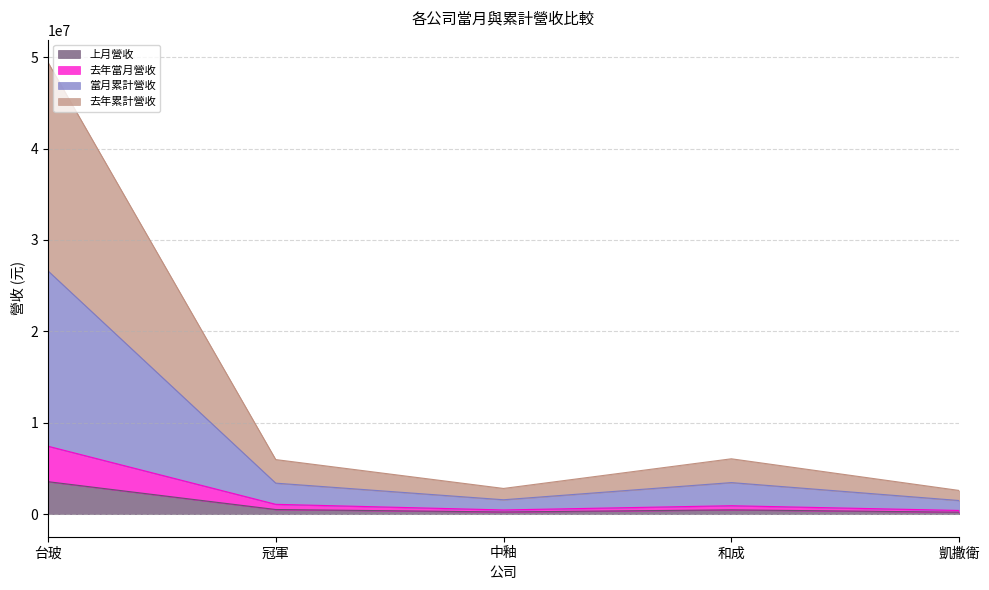

How many interior local valleys does the 去年累計營收 series have?

1